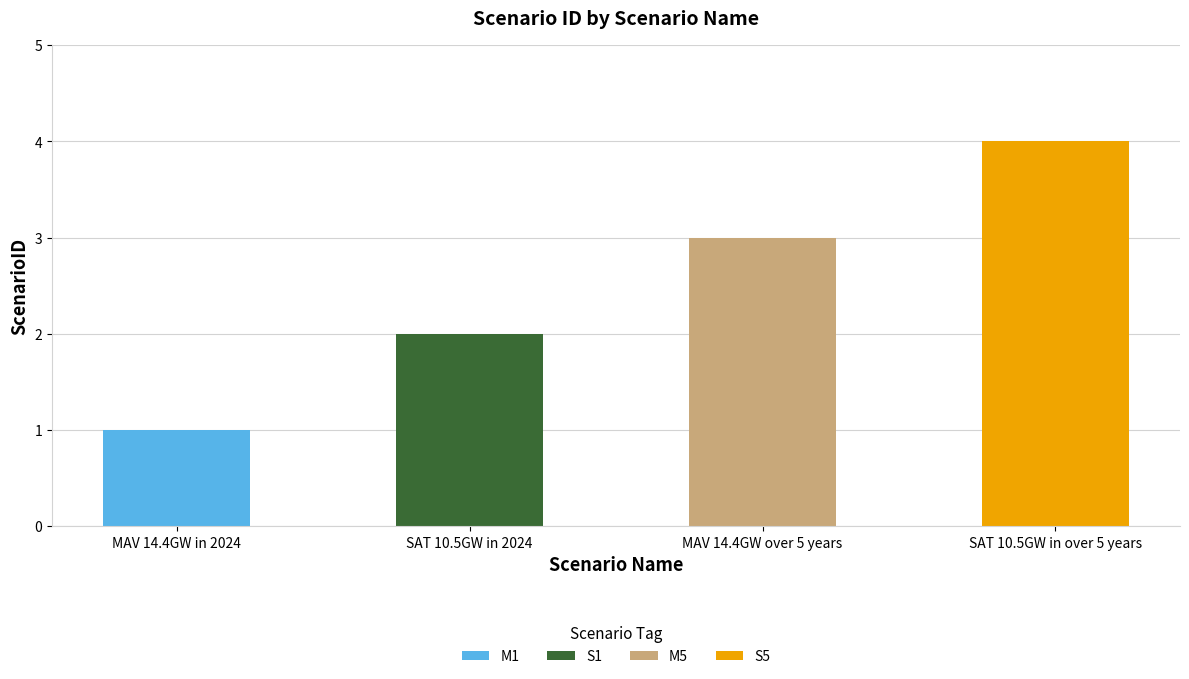

Reading left to right, transcribe all the data shown in this chart.

MAV 14.4GW in 2024=1	SAT 10.5GW in 2024=2	MAV 14.4GW over 5 years=3	SAT 10.5GW in over 5 years=4